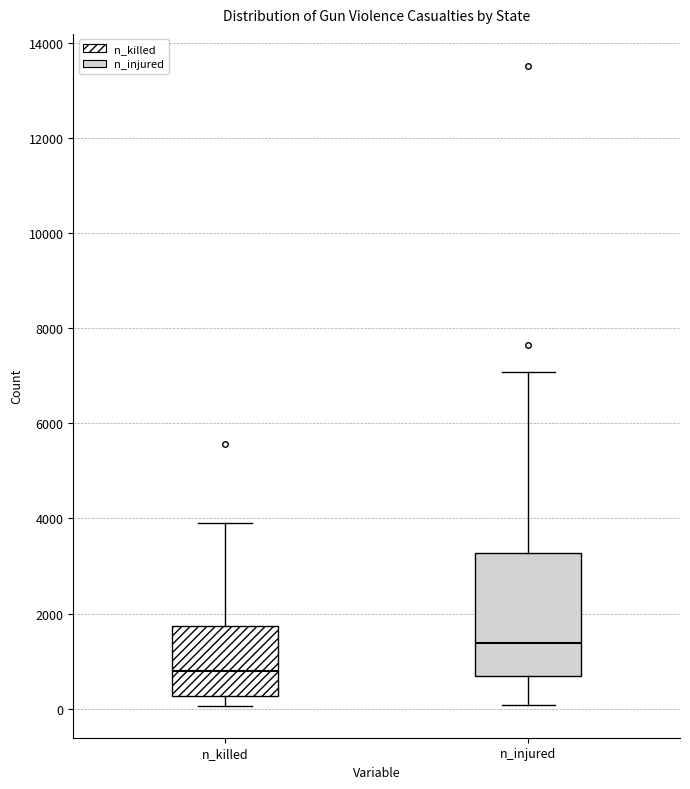

Where does the median line of the box for n_killed sit on the y-axis? The values are not printed on the chart, so give them approximately, as read against the axis.

800